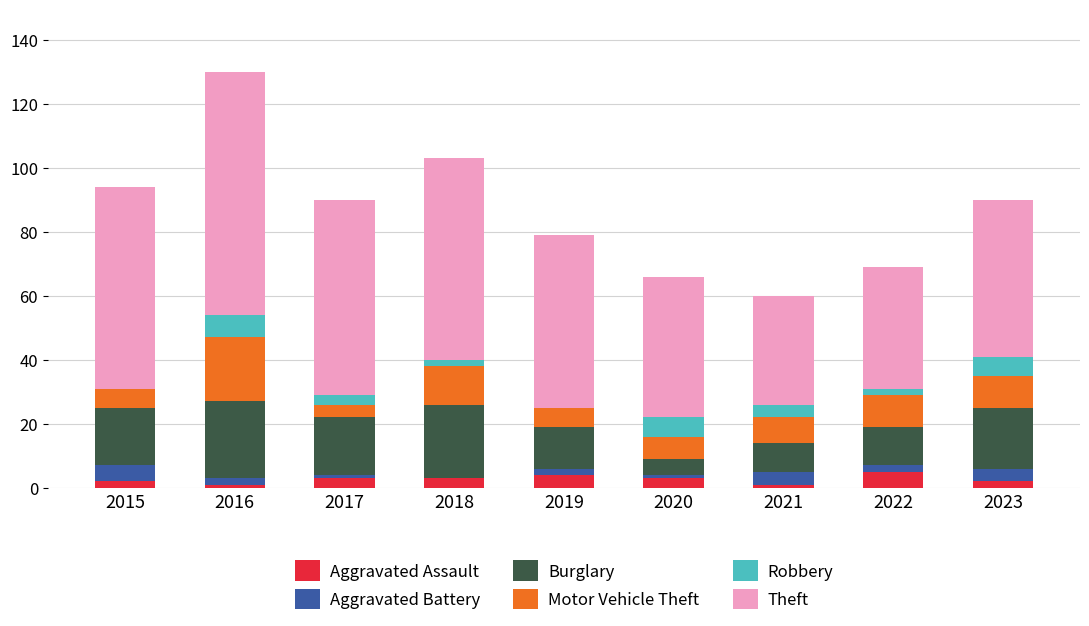

What is the maximum value for Aggravated Assault?

5